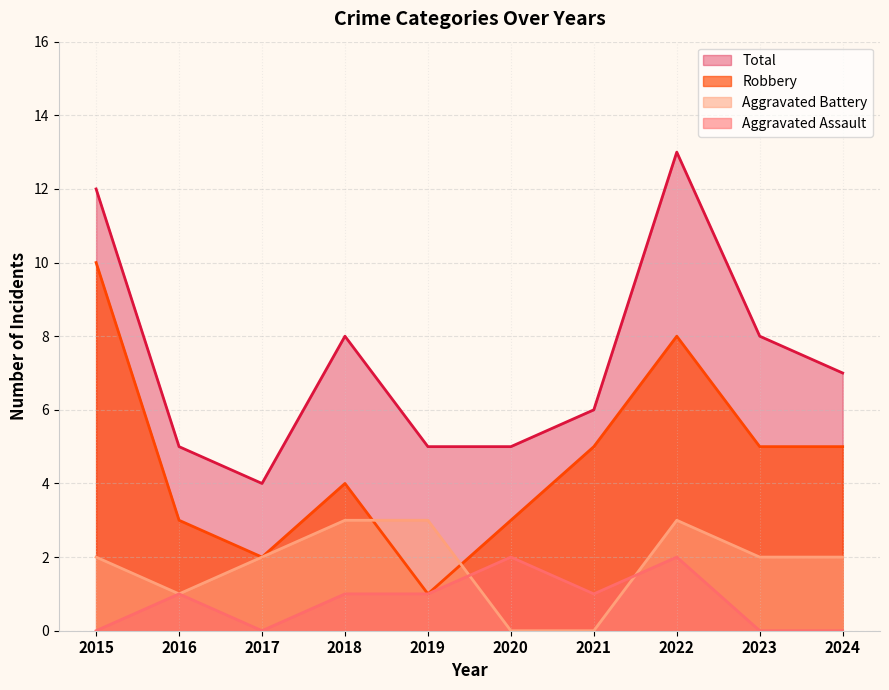

How many series are shown in this chart?

4